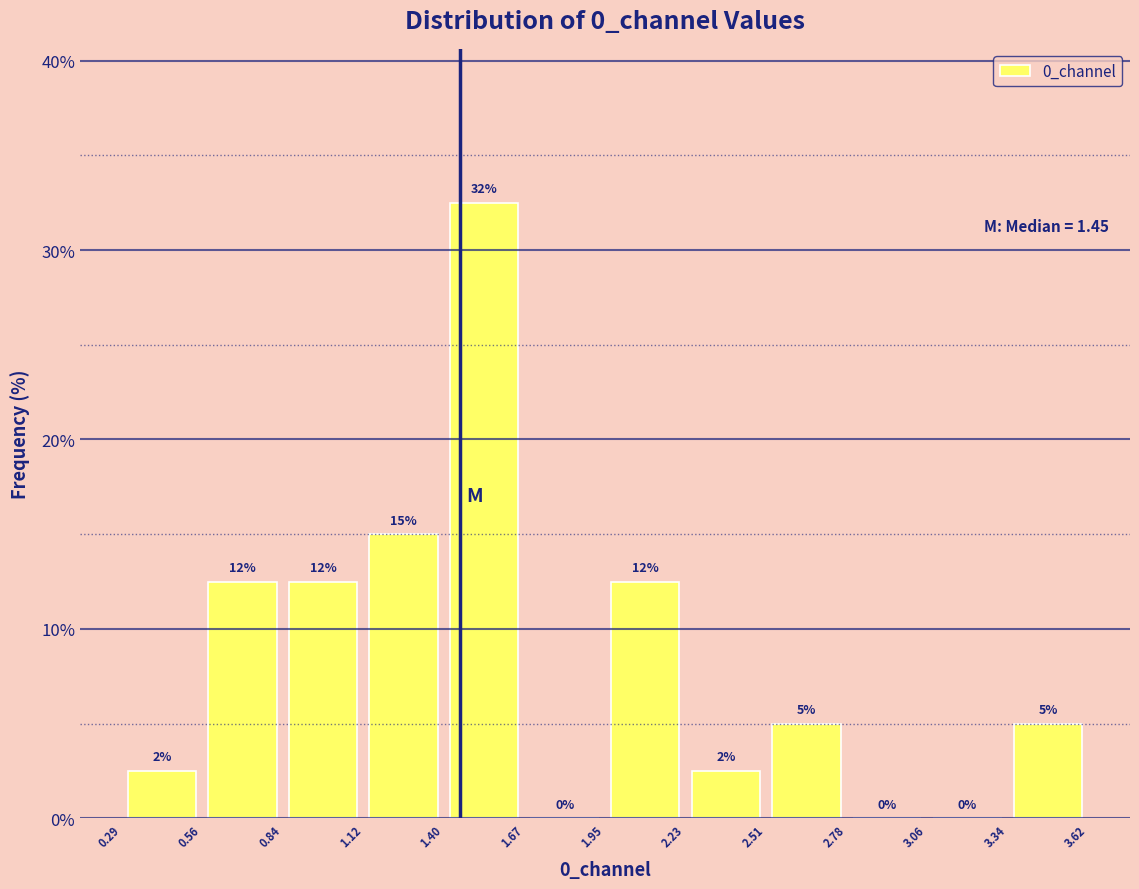

Which range on the x-axis has the tallest bar?

1.40 to 1.67